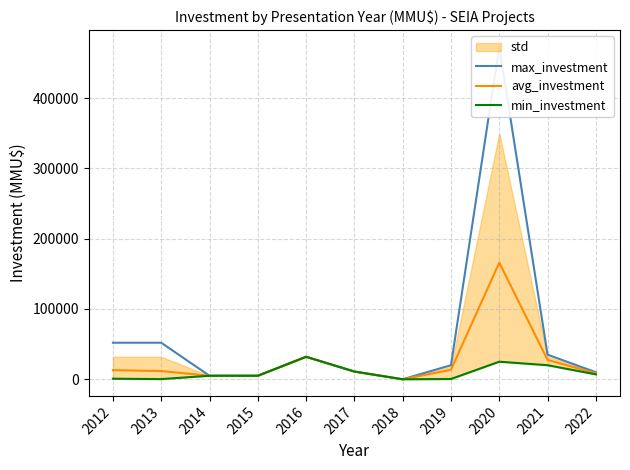

How many positive values does the avg_investment series have?

10